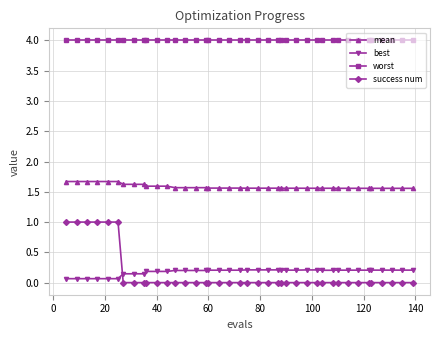

Which series has the largest total across all categories?

worst